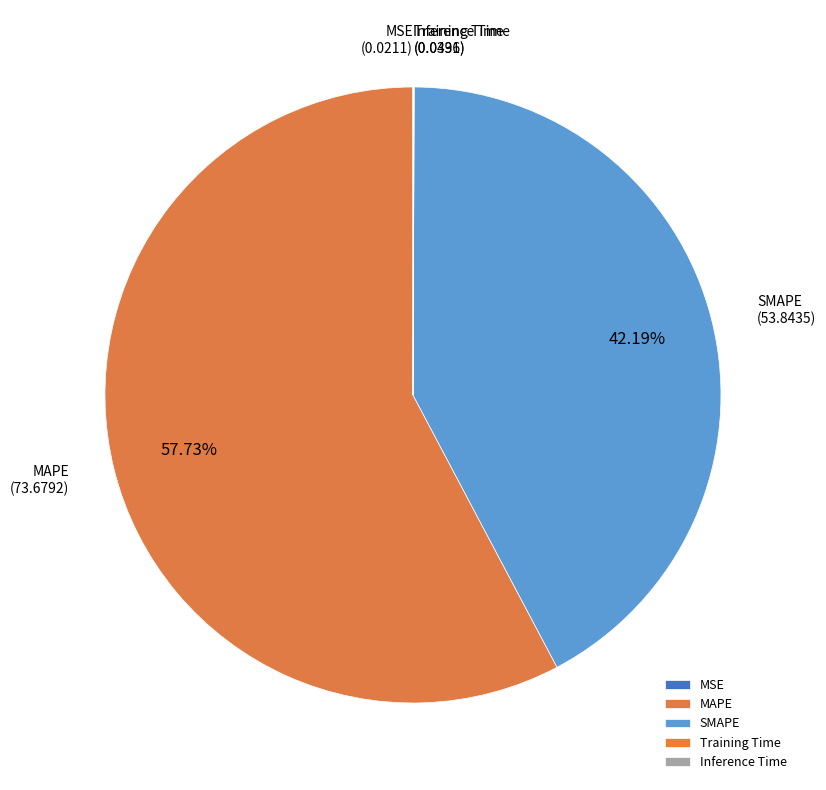

Which slice is the largest?

MAPE